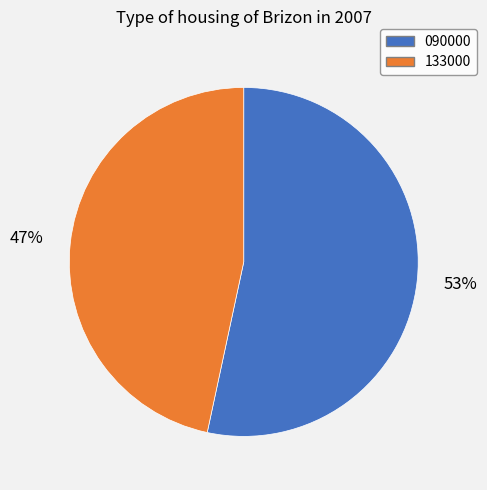

How many segments does this pie chart have?

2